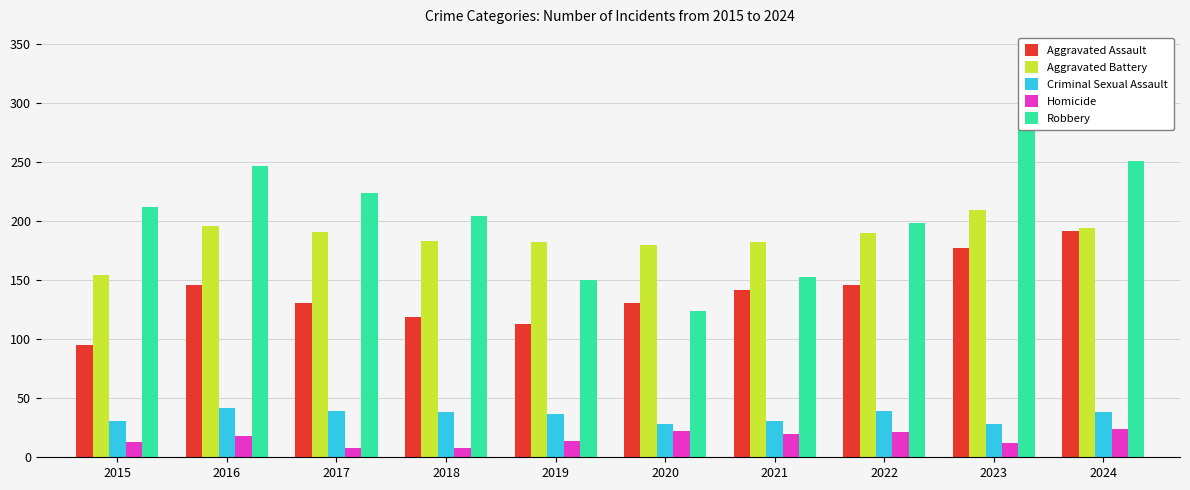

At which label is Homicide closest to 16?

2016